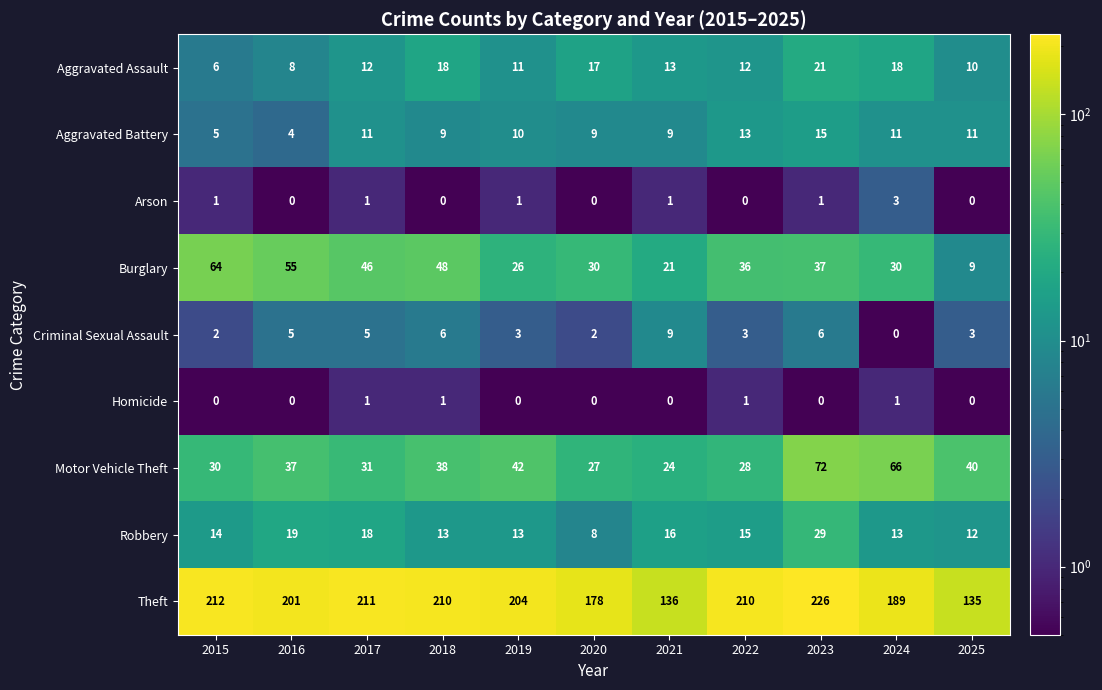

At which category is the sum across all series the highest?

2023